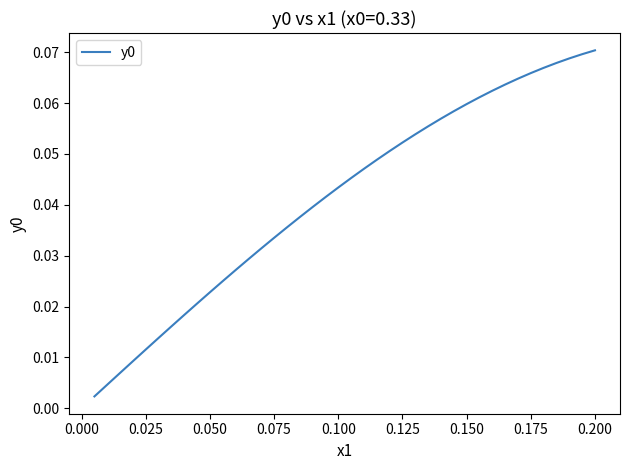

Is it true that the value at 0.150 is 0.0?

False